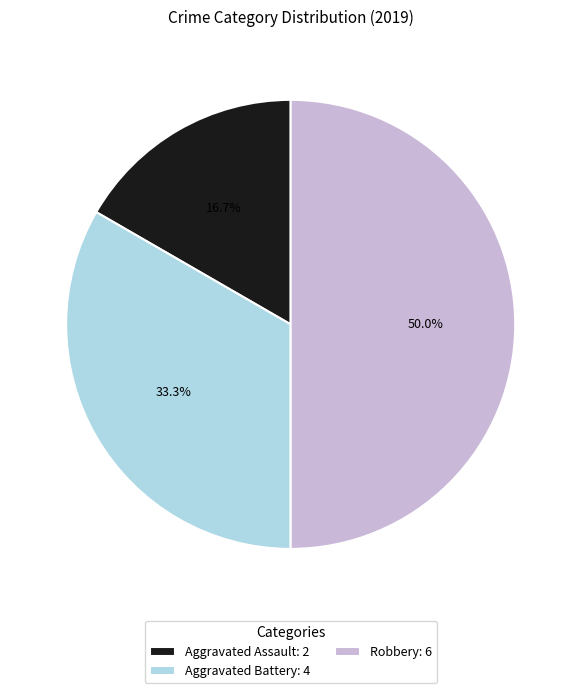

What is the ratio of the value at Aggravated Battery to the value at Robbery?

0.7